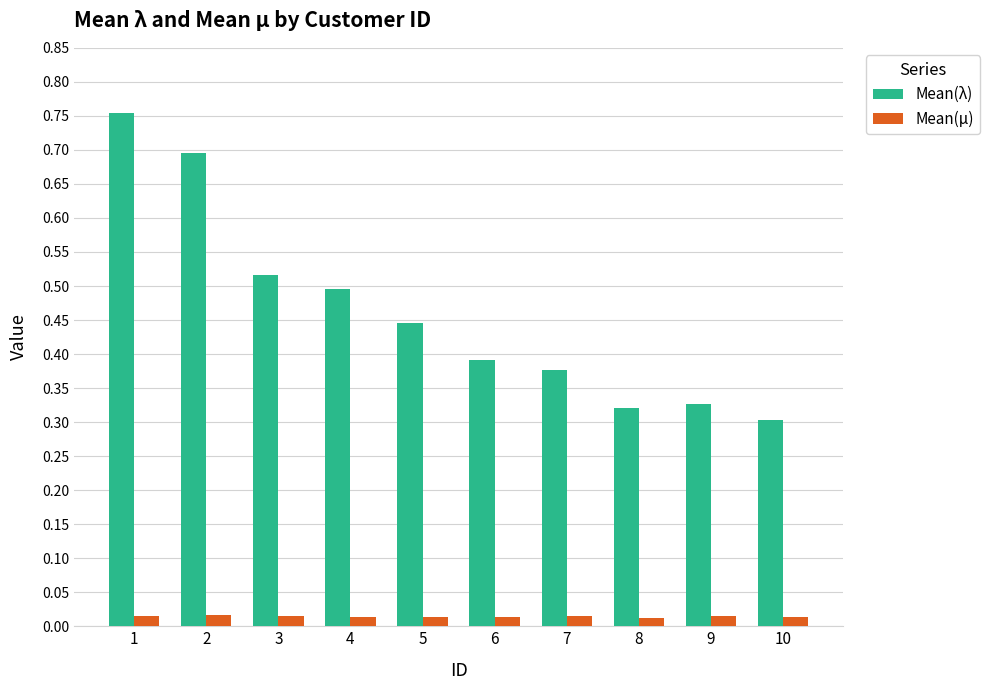

At which category is the sum across all series the highest?

1